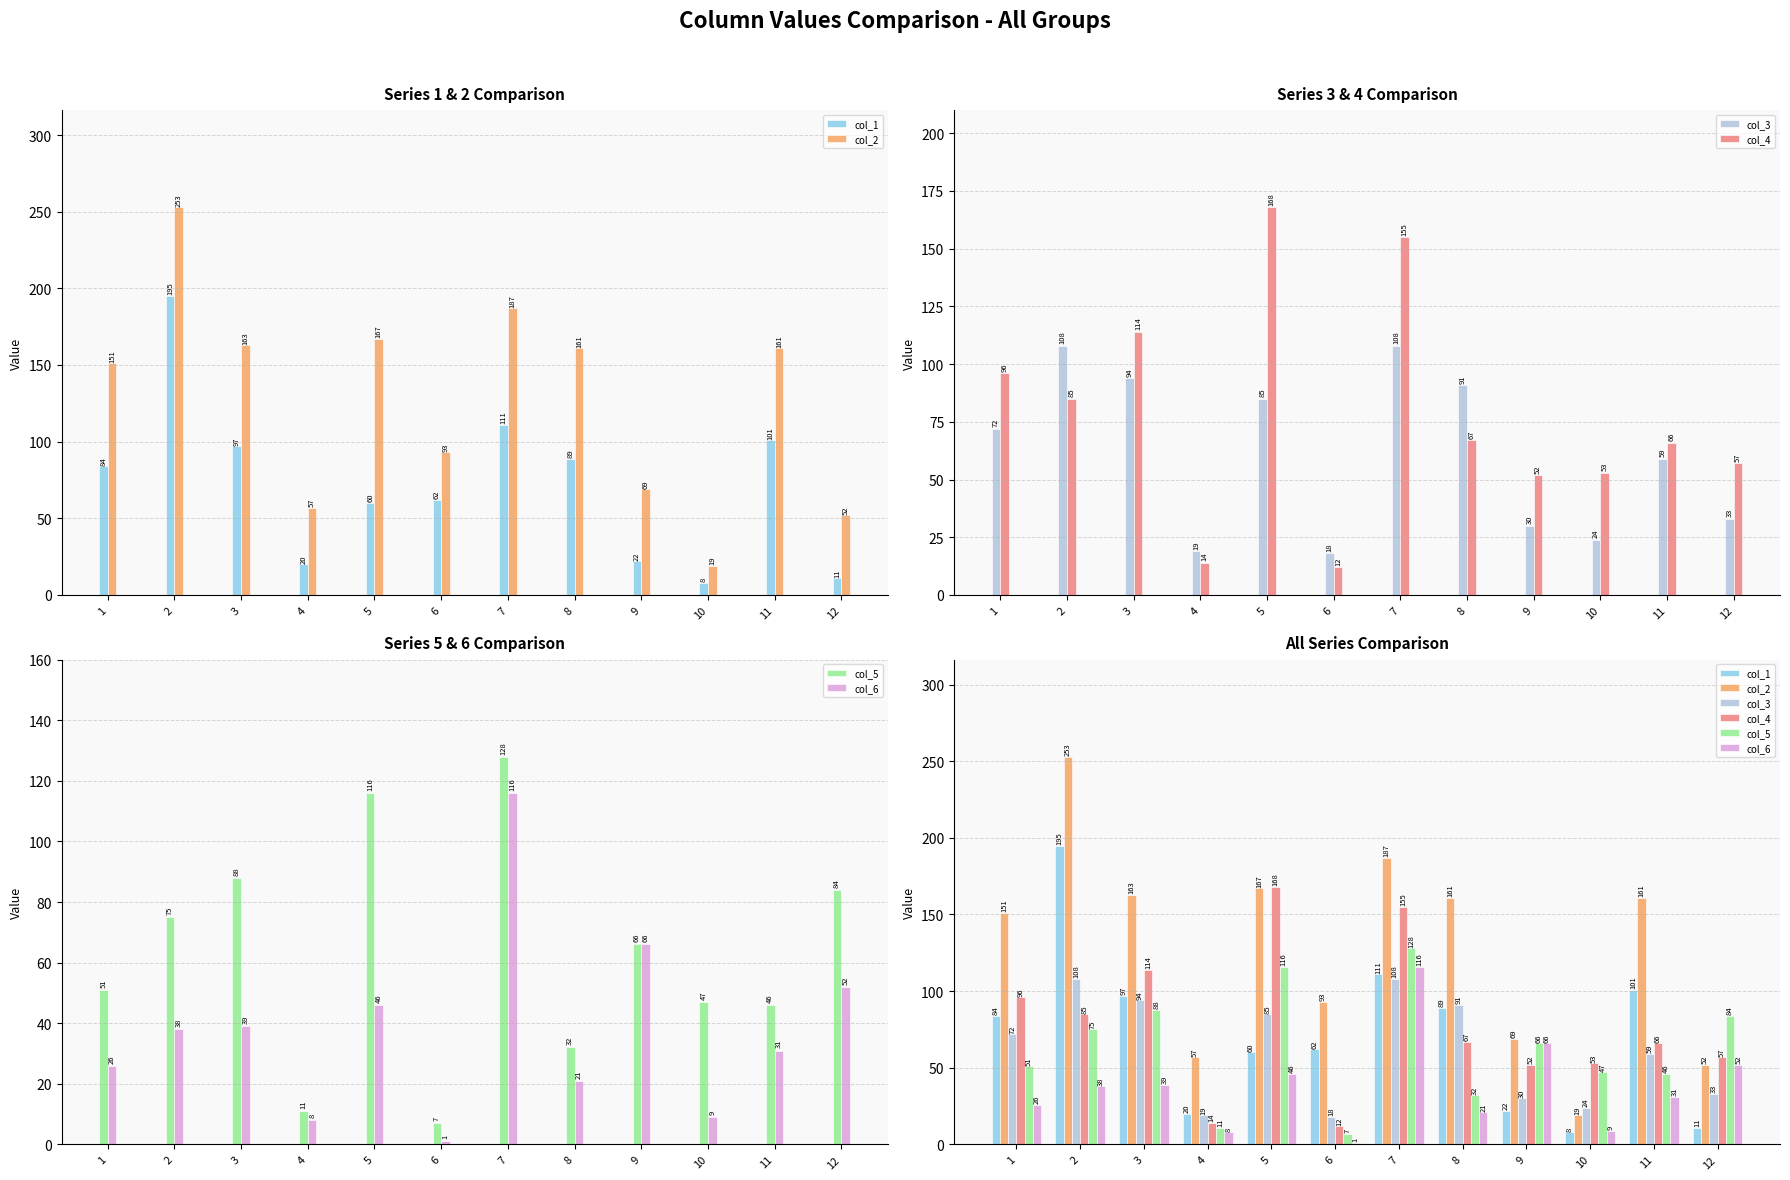

What is the value of the col_5 bar at the 1st from the left?

51